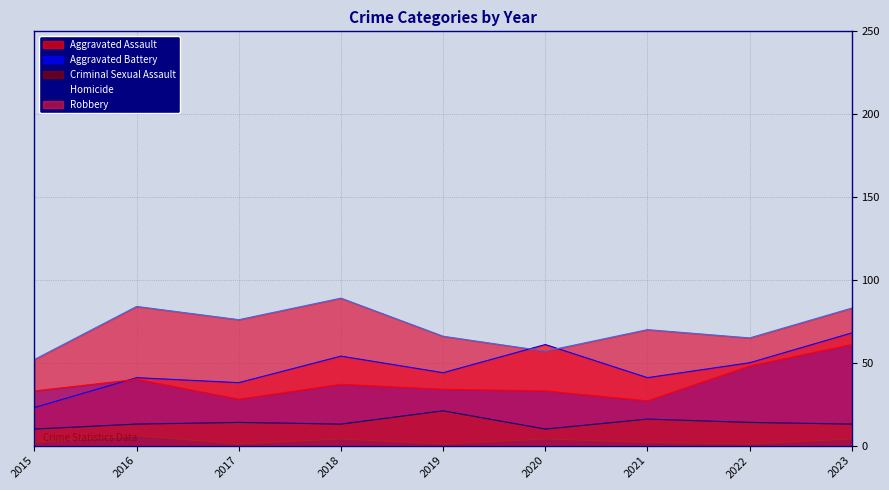

True or false: Aggravated Assault (line) and Criminal Sexual Assault (line) cross at least once.

False